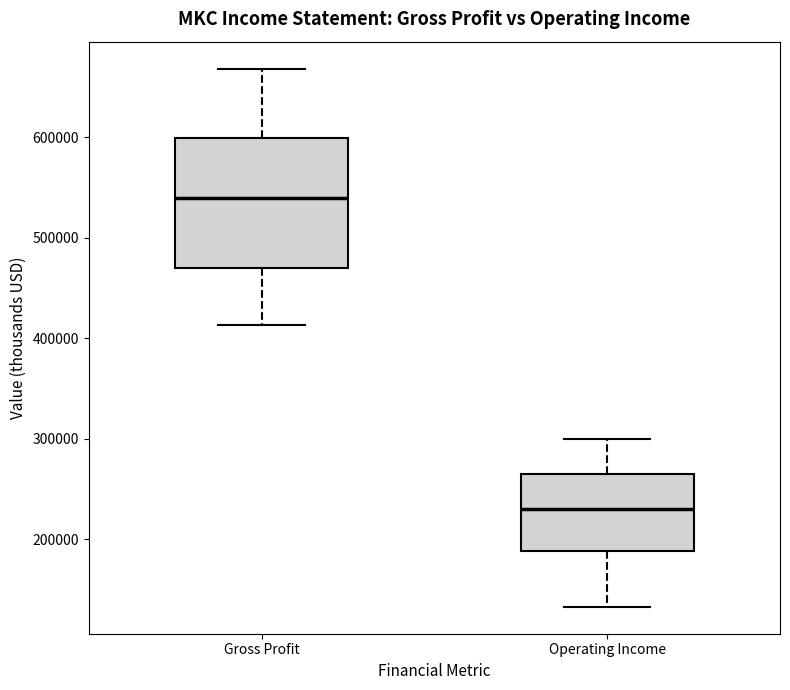

Reading left to right, read every box against the y-axis: the position of its median line, the range the box covers, and the ends of its whiskers. The values are not printed on the chart, so give them approximately, as read against the axis.

Gross Profit: median 540000, box 470000 to 600000, whiskers 410000 to 670000
Operating Income: median 230000, box 190000 to 270000, whiskers 130000 to 300000